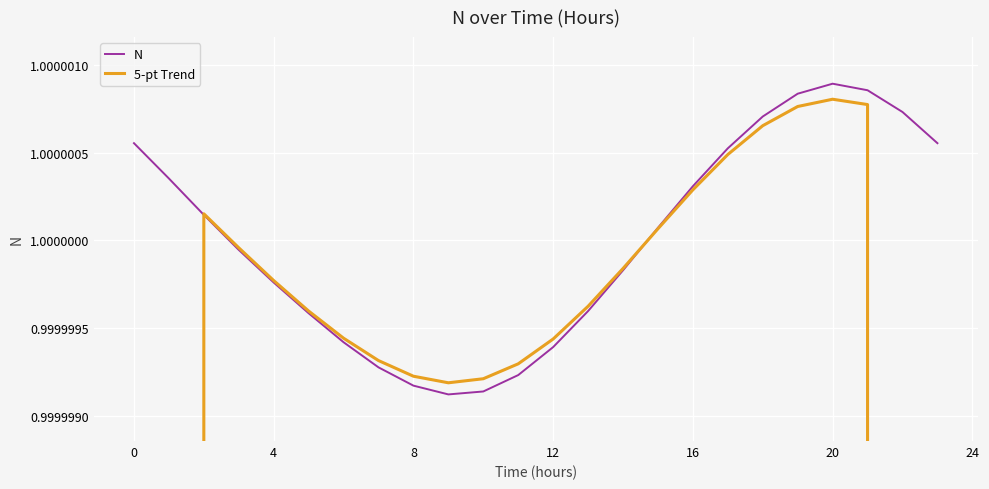

What is the value of the N point at the 10th from the left?

1.0